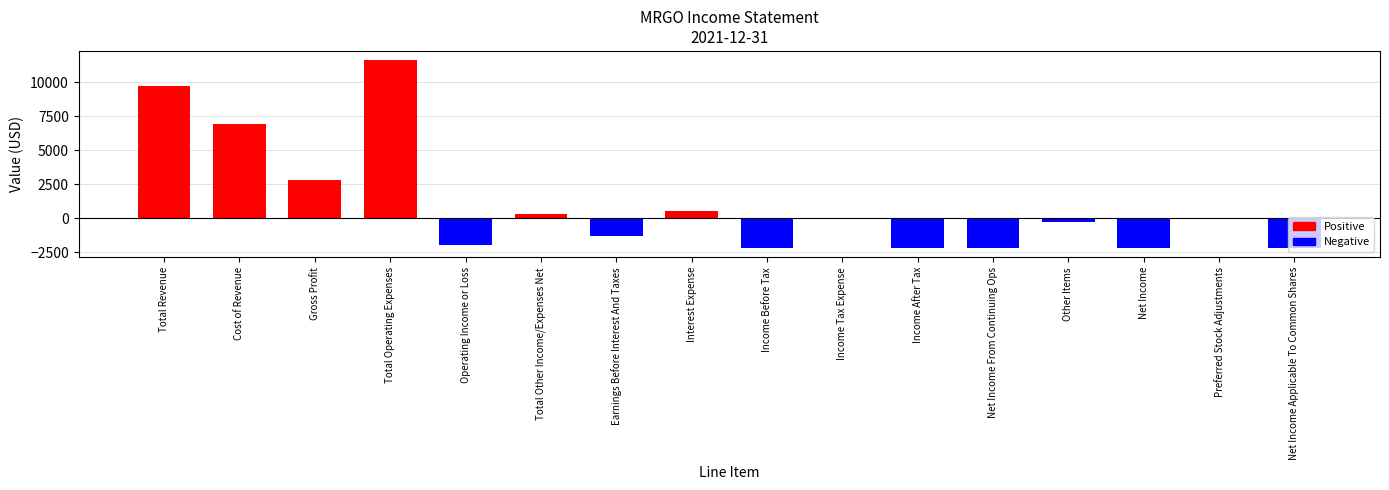

At which category does the chart reach its peak across all series?

Total Operating Expenses